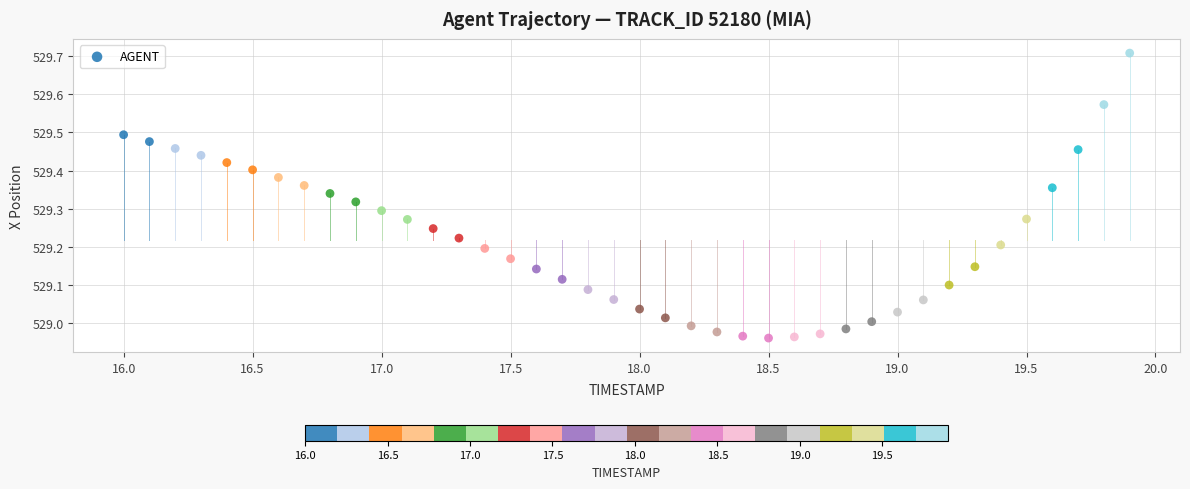

What is the range of Y values (max minus min)?

0.7